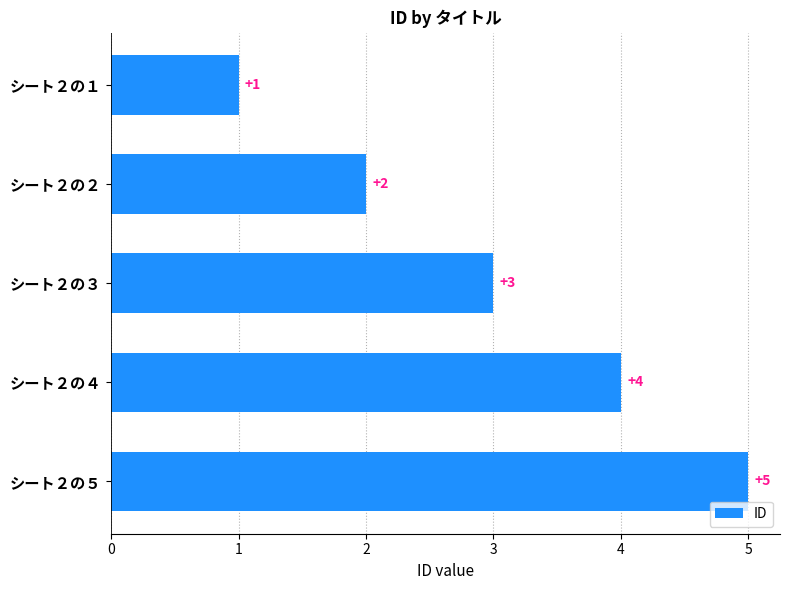

What is the value of the 3rd bar from the top?

3